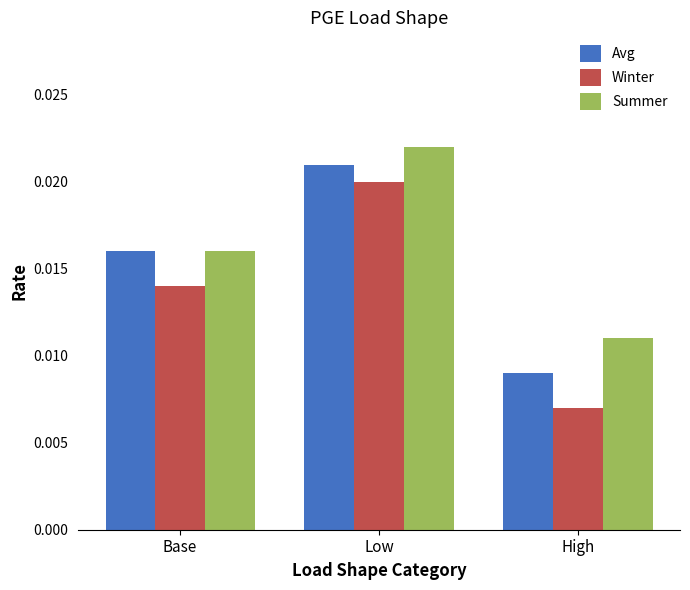

How many bars are there in total?

9